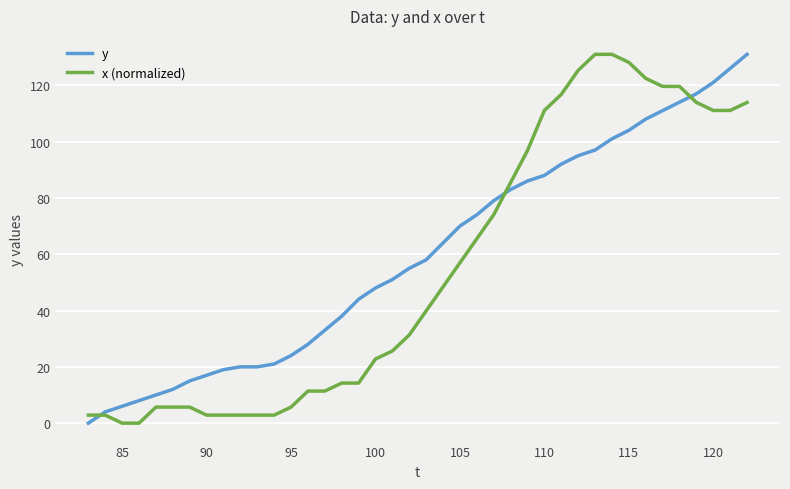

What is the greatest value displayed?

131.0